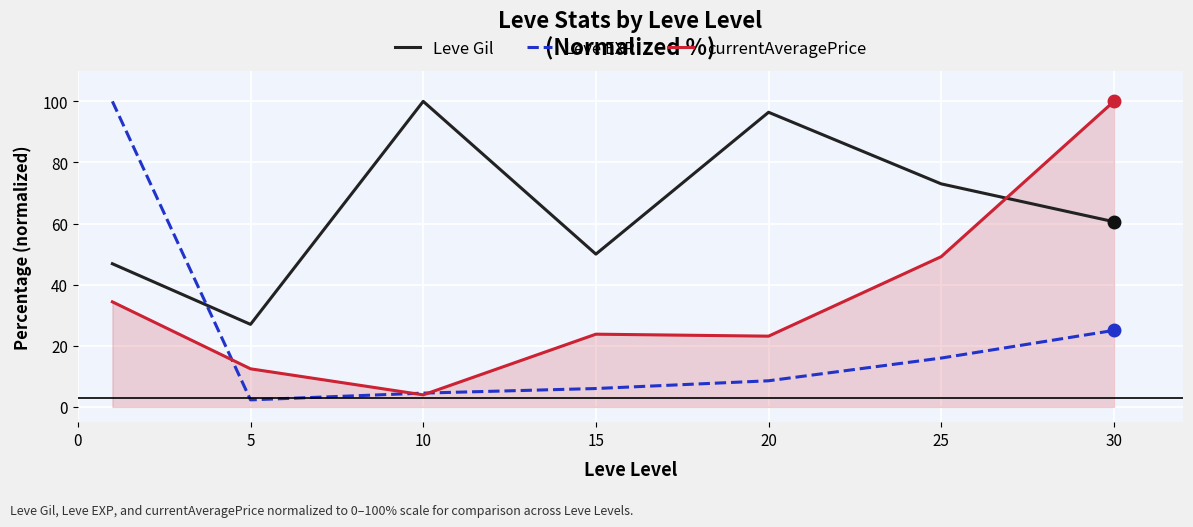

How many lines are shown in the chart?

3